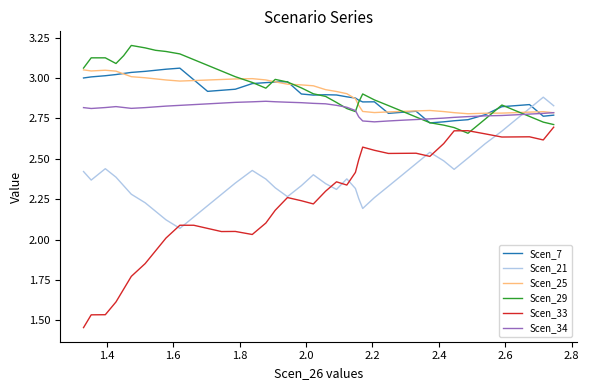

What is the value of the Scen_29 point at the 26th from the left?

3.0